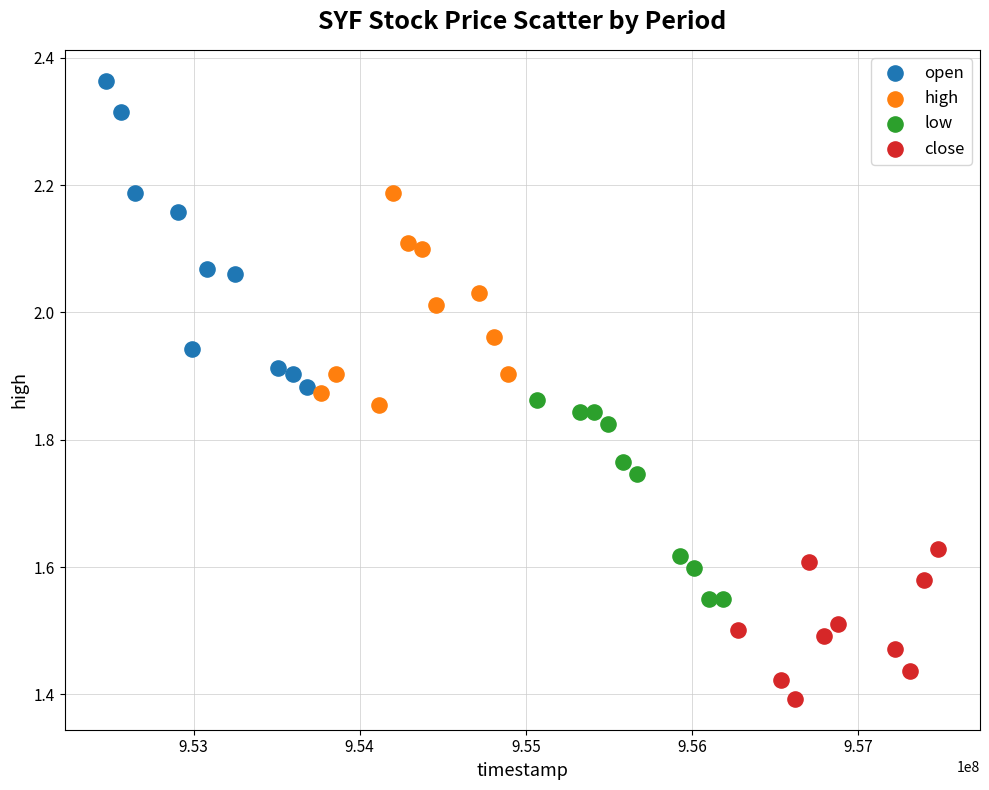

What are all the series names shown in the legend?

open, high, low, close